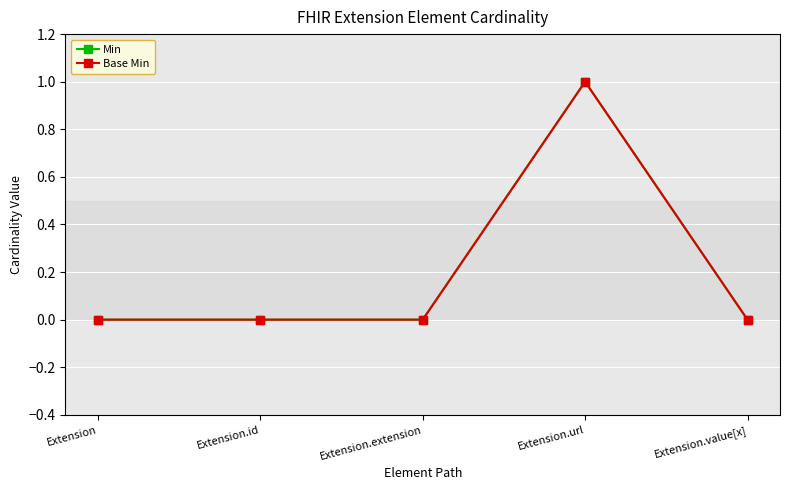

What is the label of the 2nd point from the left?

Extension.id